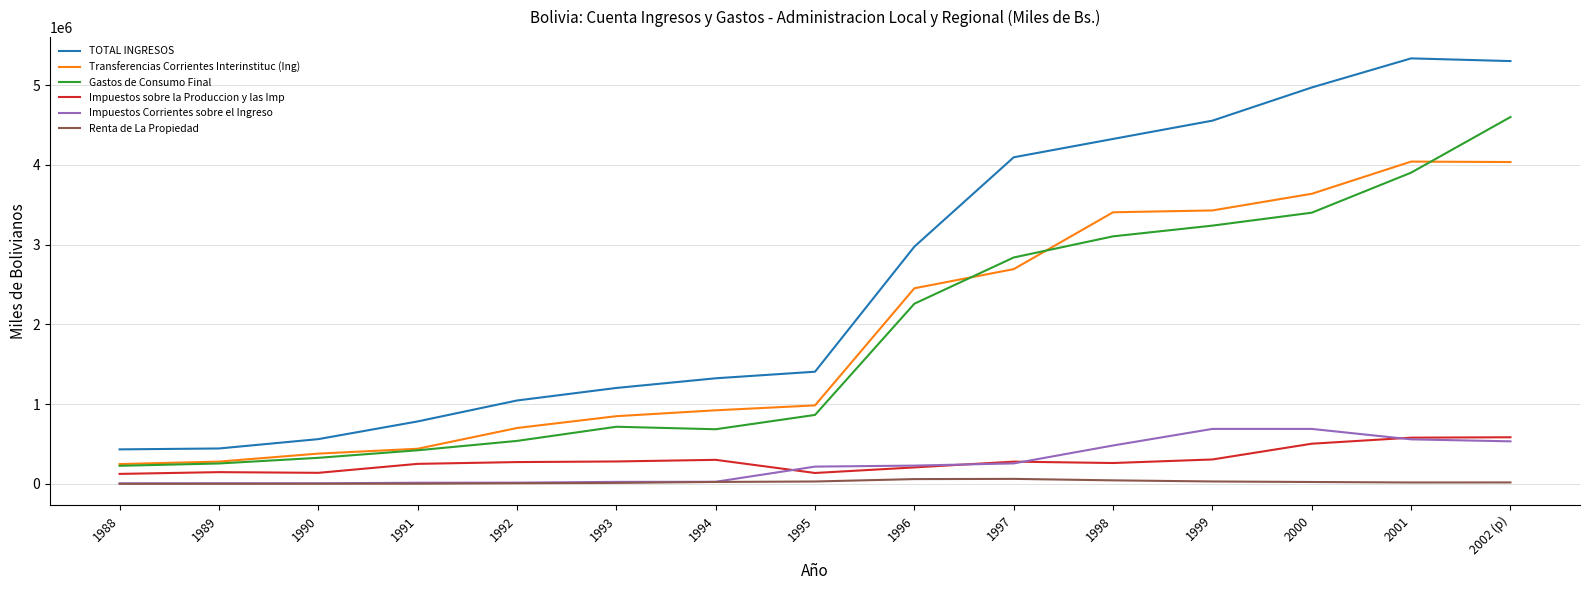

True or false: TOTAL INGRESOS has a value of 561531 at 1990.

True